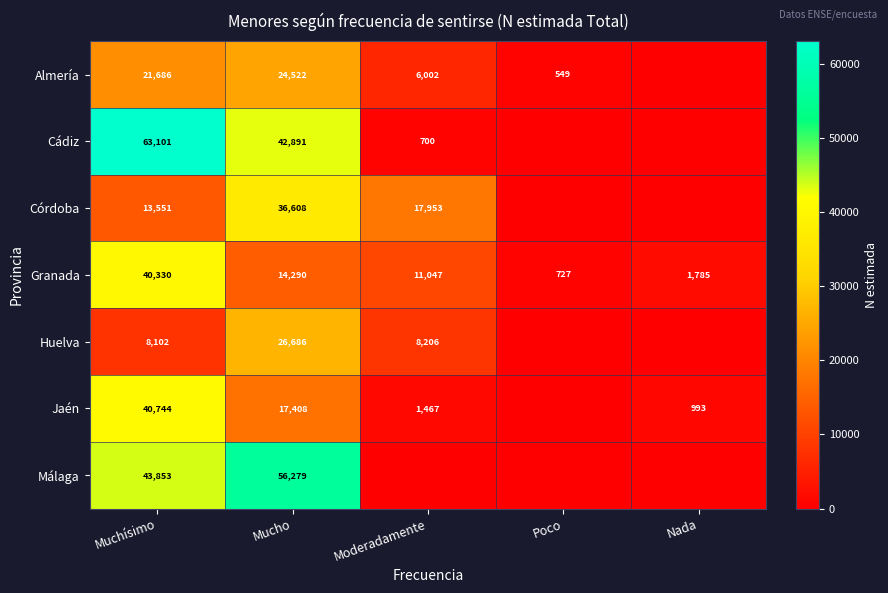

The Málaga series shows 43853 at Muchísimo. True or false?

True